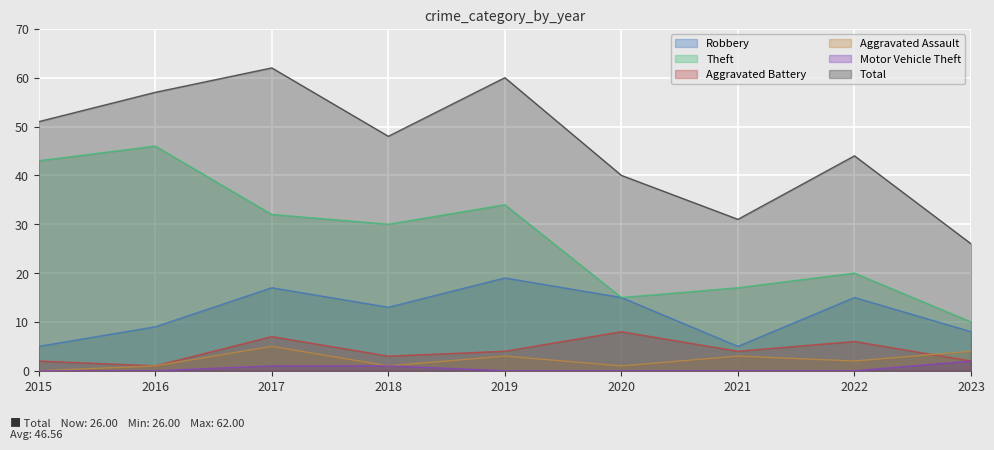

Reading left to right, transcribe all the data shown in this chart.

Robbery: 2015=5	2016=9	2017=17	2018=13	2019=19	2020=15	2021=5	2022=15	2023=8
Theft: 2015=43	2016=46	2017=32	2018=30	2019=34	2020=15	2021=17	2022=20	2023=10
Aggravated Battery: 2015=2	2016=1	2017=7	2018=3	2019=4	2020=8	2021=4	2022=6	2023=2
Aggravated Assault: 2015=0	2016=1	2017=5	2018=1	2019=3	2020=1	2021=3	2022=2	2023=4
Motor Vehicle Theft: 2015=0	2016=0	2017=1	2018=1	2019=0	2020=0	2021=0	2022=0	2023=2
Total: 2015=51	2016=57	2017=62	2018=48	2019=60	2020=40	2021=31	2022=44	2023=26